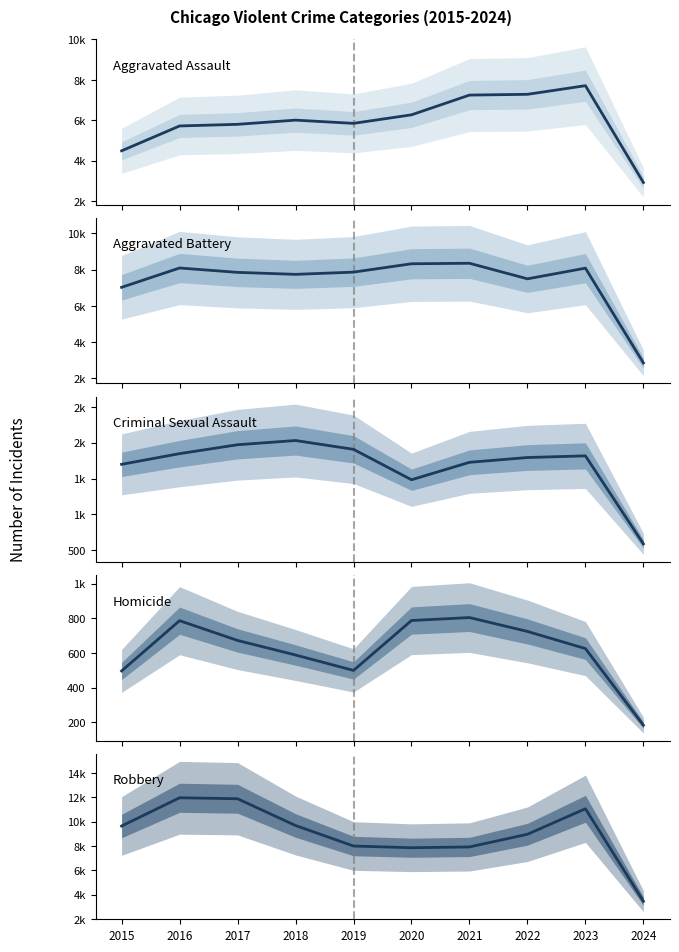

How many values in the Homicide series are below 672?

5